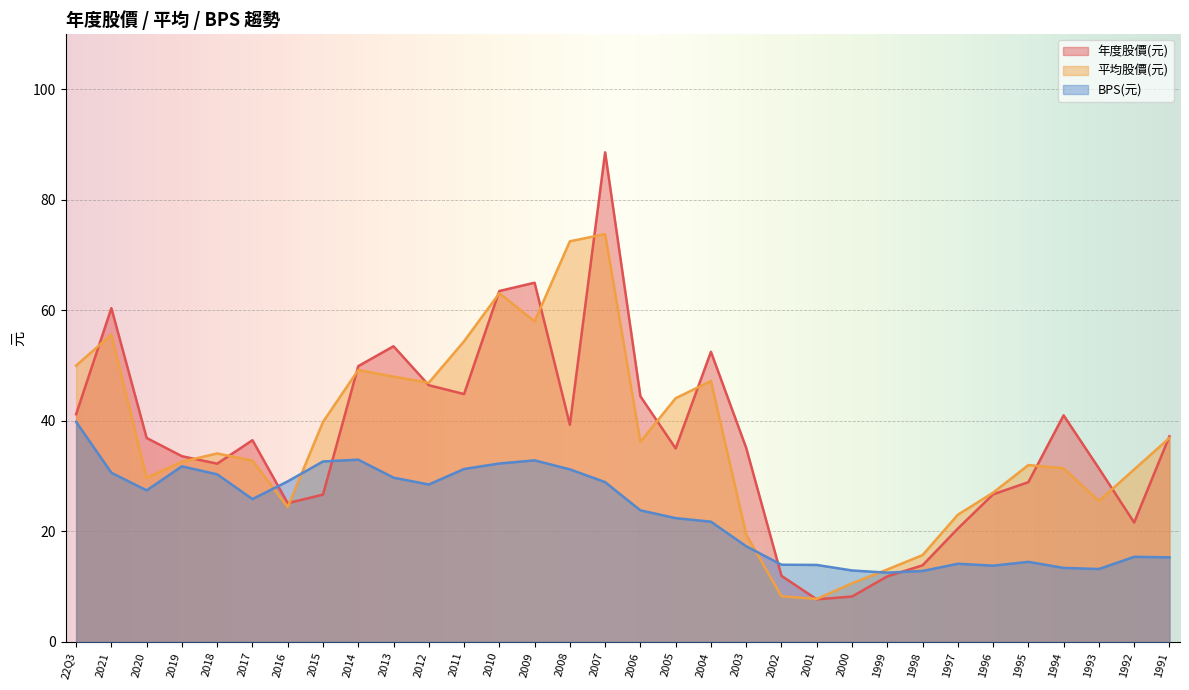

At which category is the sum across all series the highest?

2007